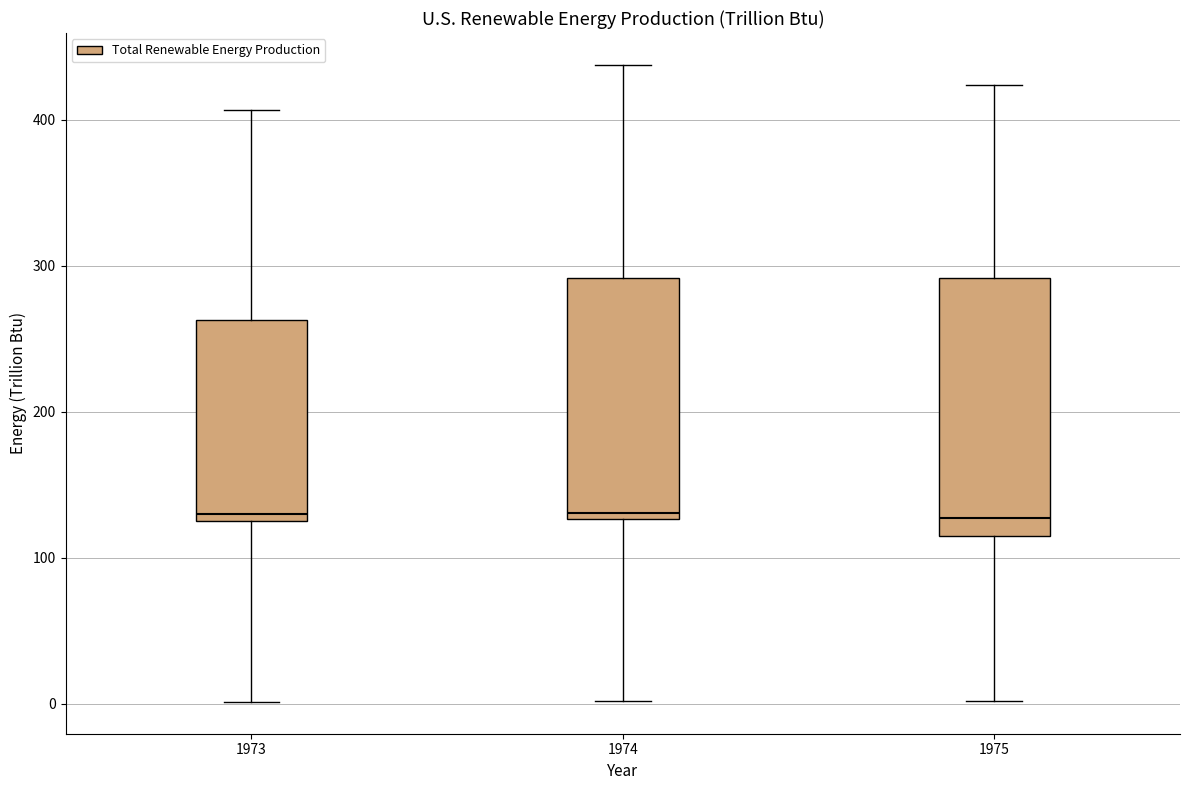

Comparing the boxes themselves (not the whiskers), which one is the tallest?

1975